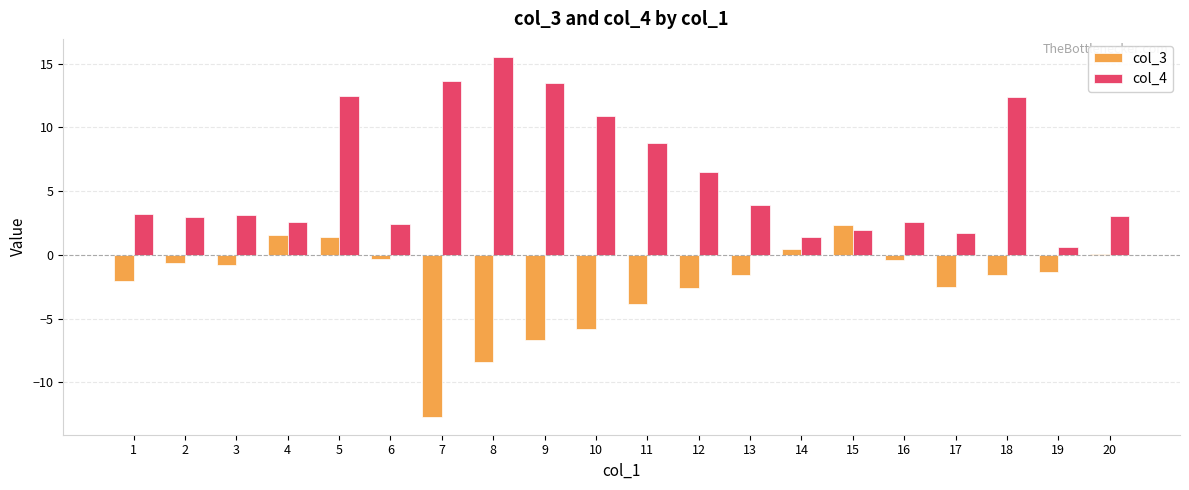

What is the sum of all col_4 values?

123.3